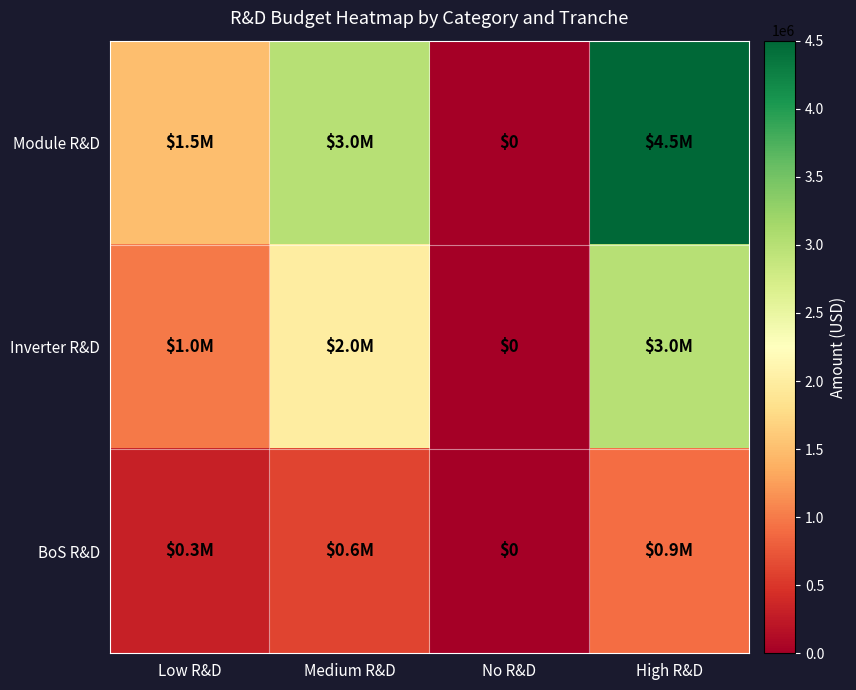

What is the greatest value displayed?

4500000